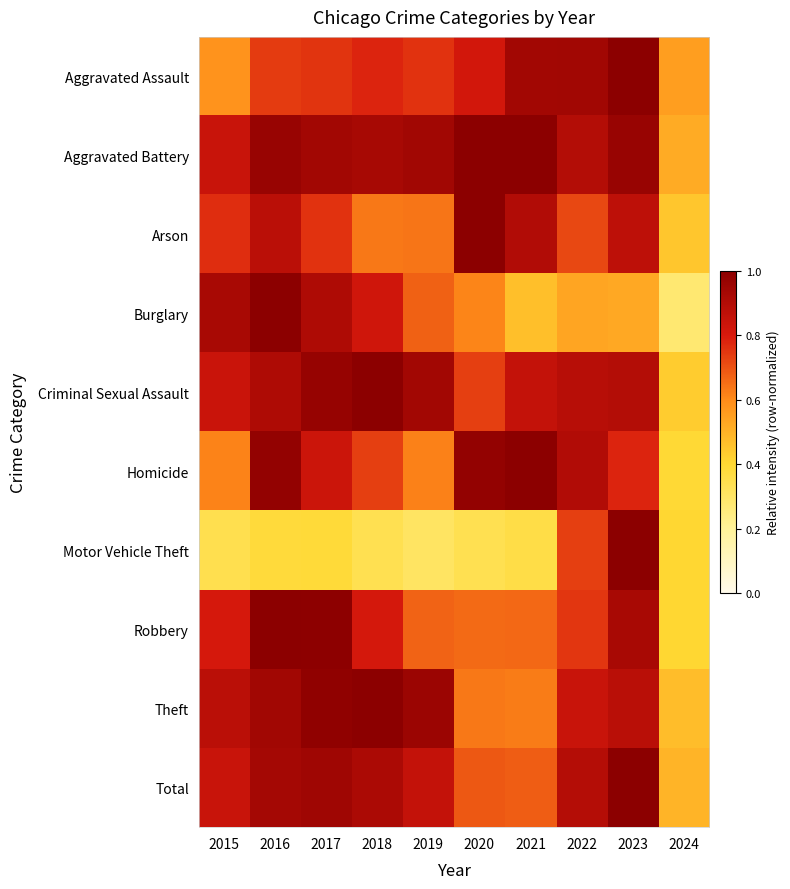

How many data points does each series have?

10